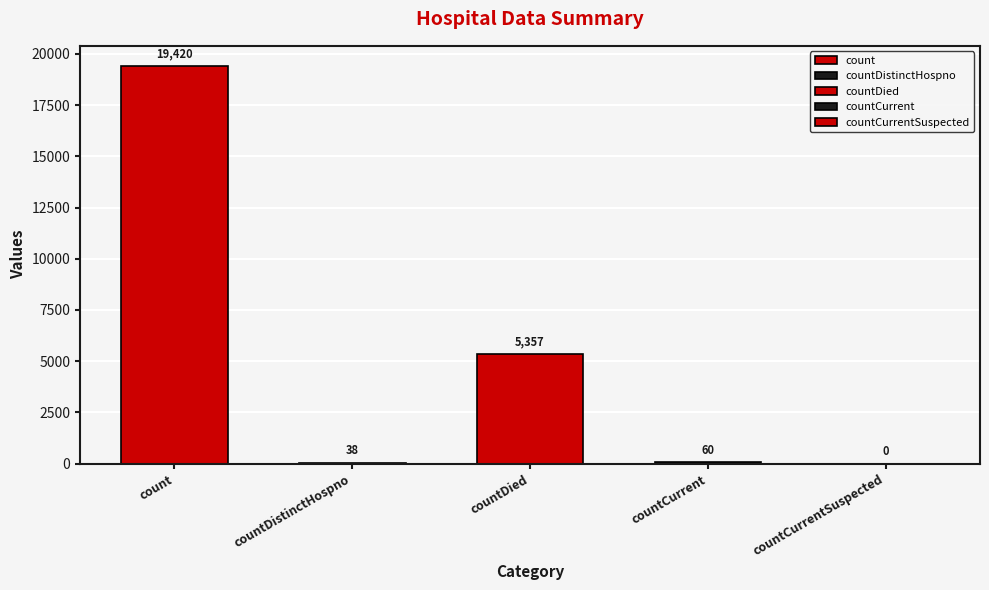

What is the difference between the values at countDied and countDistinctHospno?

5319